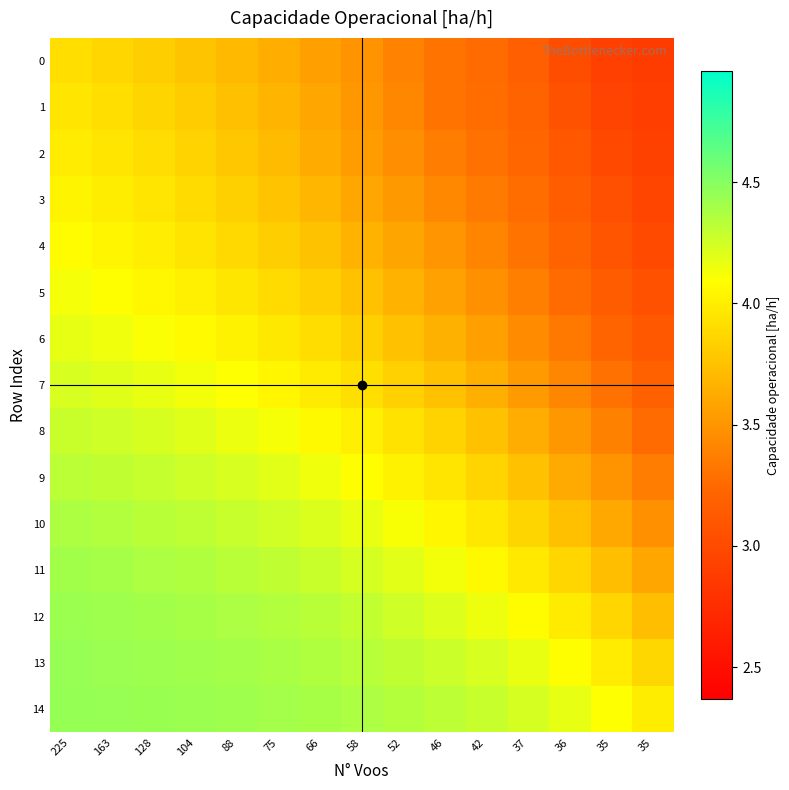

Reading left to right, extract all data points from this chart.

0: 225=3.9	163=3.9	128=3.8	104=3.8	88=3.7	75=3.6	66=3.6	58=3.5	52=3.4	46=3.3	42=3.3	37=3.2	36=3.0	35=2.9	35=2.9
1: 225=3.9	163=3.9	128=3.9	104=3.8	88=3.7	75=3.7	66=3.6	58=3.5	52=3.4	46=3.3	42=3.3	37=3.2	36=3.1	35=2.9	35=2.9
2: 225=4.0	163=3.9	128=3.9	104=3.8	88=3.8	75=3.7	66=3.6	58=3.5	52=3.5	46=3.4	42=3.3	37=3.2	36=3.1	35=3.0	35=2.9
3: 225=4.0	163=4.0	128=3.9	104=3.9	88=3.8	75=3.8	66=3.7	58=3.6	52=3.5	46=3.4	42=3.3	37=3.3	36=3.2	35=3.0	35=3.0
4: 225=4.1	163=4.0	128=4.0	104=3.9	88=3.9	75=3.8	66=3.8	58=3.7	52=3.6	46=3.5	42=3.4	37=3.3	36=3.2	35=3.1	35=3.0
5: 225=4.1	163=4.1	128=4.1	104=4.0	88=4.0	75=3.9	66=3.8	58=3.7	52=3.7	46=3.6	42=3.5	37=3.4	36=3.3	35=3.2	35=3.1
6: 225=4.2	163=4.1	128=4.1	104=4.1	88=4.0	75=4.0	66=3.9	58=3.8	52=3.7	46=3.7	42=3.6	37=3.4	36=3.3	35=3.2	35=3.1
7: 225=4.2	163=4.2	128=4.2	104=4.1	88=4.1	75=4.0	66=4.0	58=3.9	52=3.8	46=3.7	42=3.6	37=3.5	36=3.4	35=3.3	35=3.2
8: 225=4.3	163=4.3	128=4.2	104=4.2	88=4.2	75=4.1	66=4.1	58=4.0	52=3.9	46=3.8	42=3.7	37=3.6	36=3.5	35=3.4	35=3.3
9: 225=4.3	163=4.3	128=4.3	104=4.3	88=4.2	75=4.2	66=4.1	58=4.1	52=4.0	46=3.9	42=3.9	37=3.7	36=3.6	35=3.5	35=3.4
10: 225=4.4	163=4.4	128=4.3	104=4.3	88=4.3	75=4.3	66=4.2	58=4.2	52=4.1	46=4.0	42=4.0	37=3.9	36=3.7	35=3.6	35=3.5
11: 225=4.4	163=4.4	128=4.4	104=4.4	88=4.3	75=4.3	66=4.3	58=4.2	52=4.2	46=4.1	42=4.1	37=4.0	36=3.9	35=3.7	35=3.6
12: 225=4.4	163=4.4	128=4.4	104=4.4	88=4.4	75=4.4	66=4.3	58=4.3	52=4.3	46=4.2	42=4.2	37=4.1	36=4.0	35=3.9	35=3.7
13: 225=4.4	163=4.4	128=4.4	104=4.4	88=4.4	75=4.4	66=4.4	58=4.3	52=4.3	46=4.3	42=4.2	37=4.2	36=4.1	35=4.0	35=3.9
14: 225=4.4	163=4.4	128=4.4	104=4.4	88=4.4	75=4.4	66=4.4	58=4.4	52=4.3	46=4.3	42=4.3	37=4.2	36=4.2	35=4.1	35=4.0